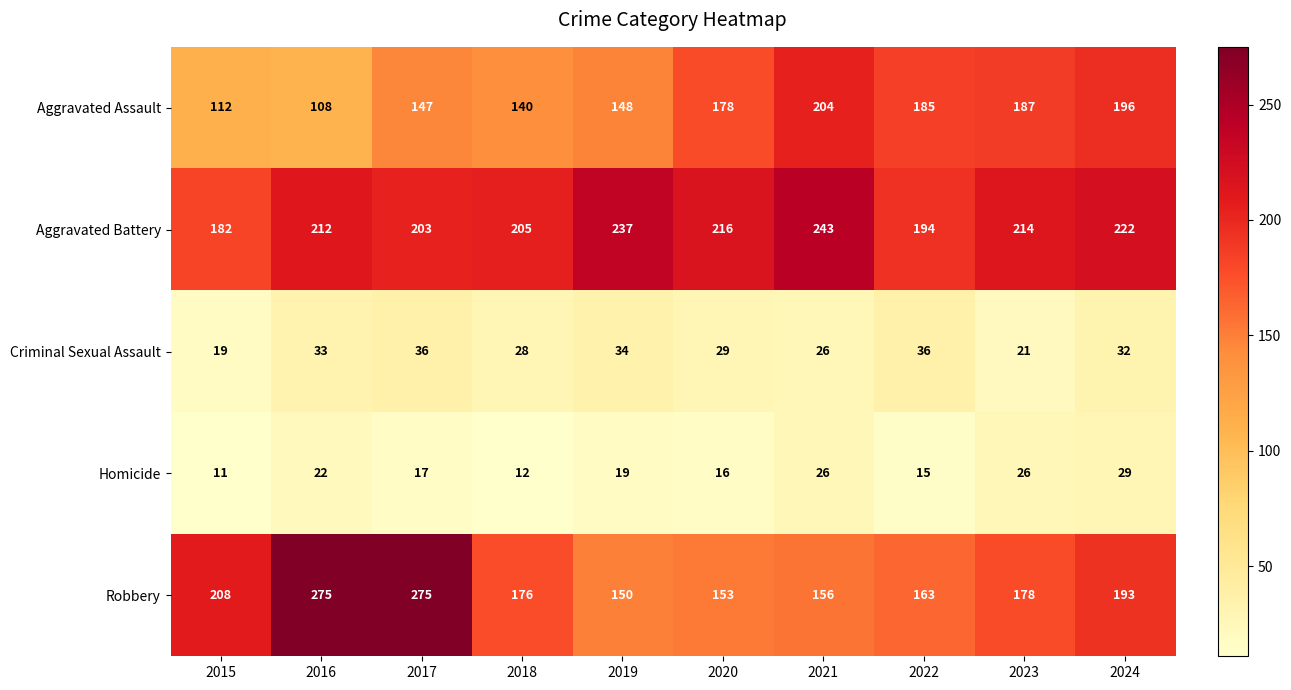

Which series has the largest range (max minus min)?

Robbery